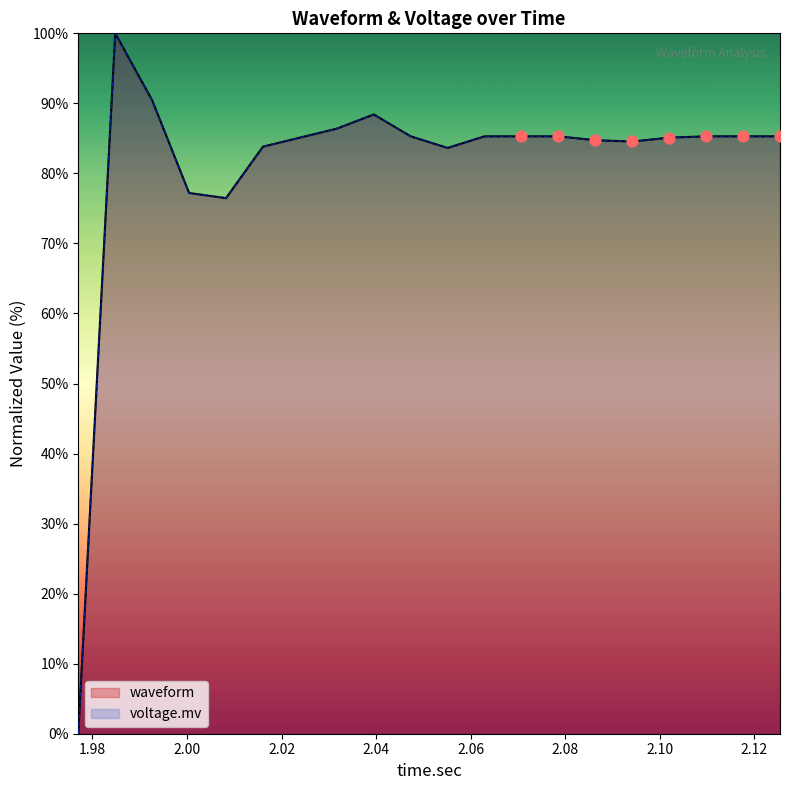

What are all the series names shown in the legend?

voltage.mv, waveform